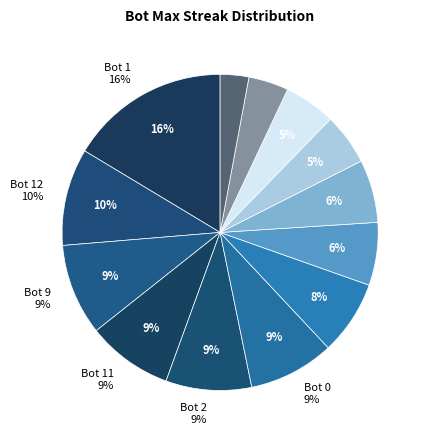

To the nearest percent, what is the average slice percentage?

8%